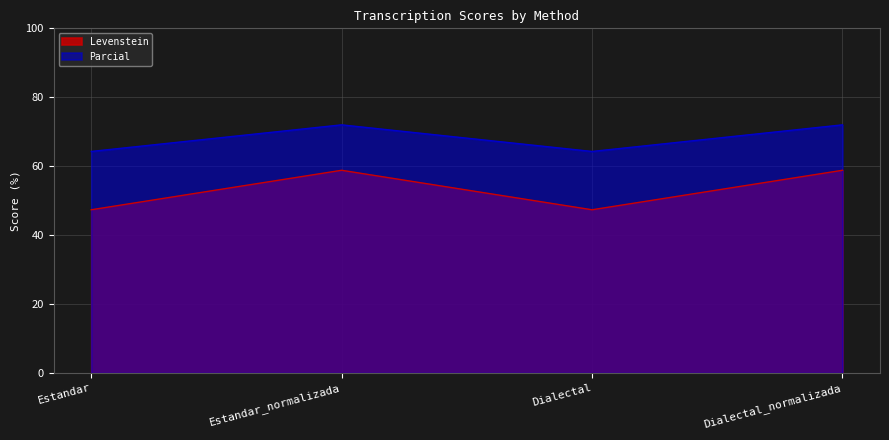

True or false: Levenstein and Parcial cross at least once.

False